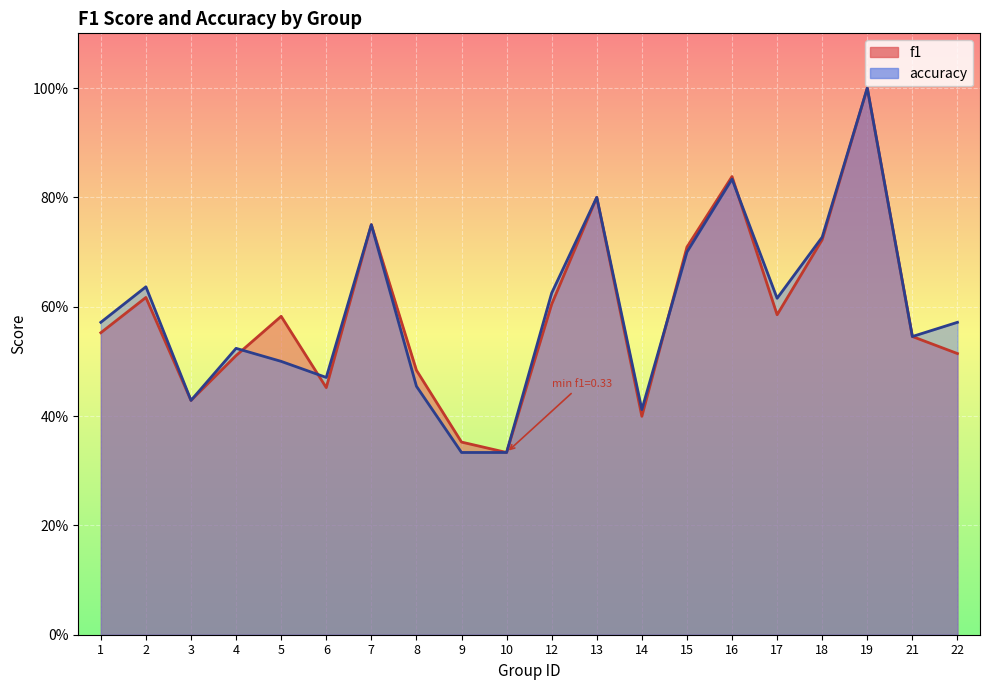

At which category is the sum across all series the highest?

19